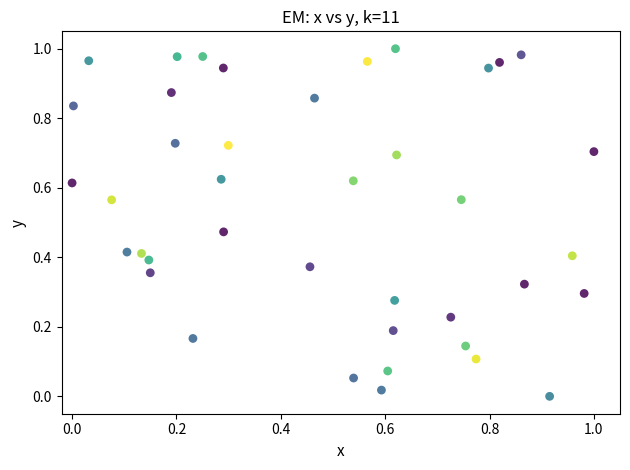

Count the number of points in this scatter plot.

40